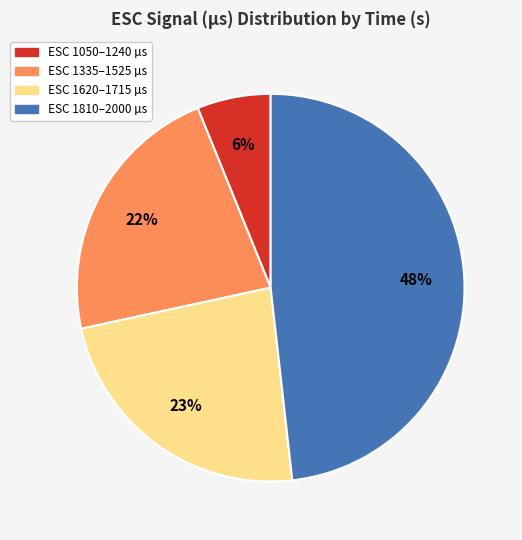

Which category has the smallest portion of the pie?

ESC 1050–1240 µs